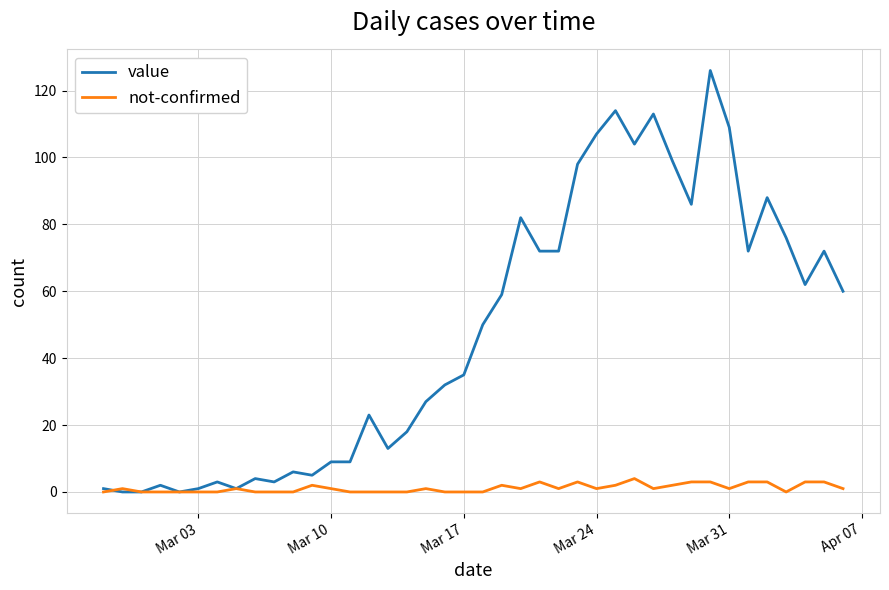

Does the chart display data point markers on the line(s)?

No